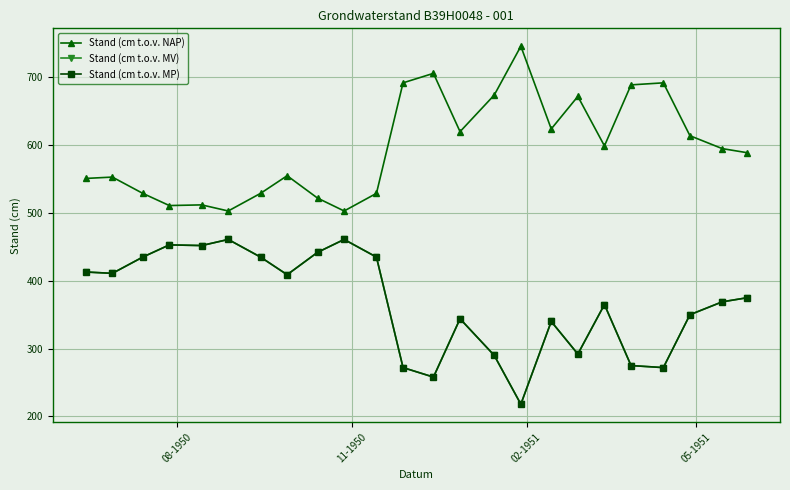

Is this an area chart (filled region under the line)?

No